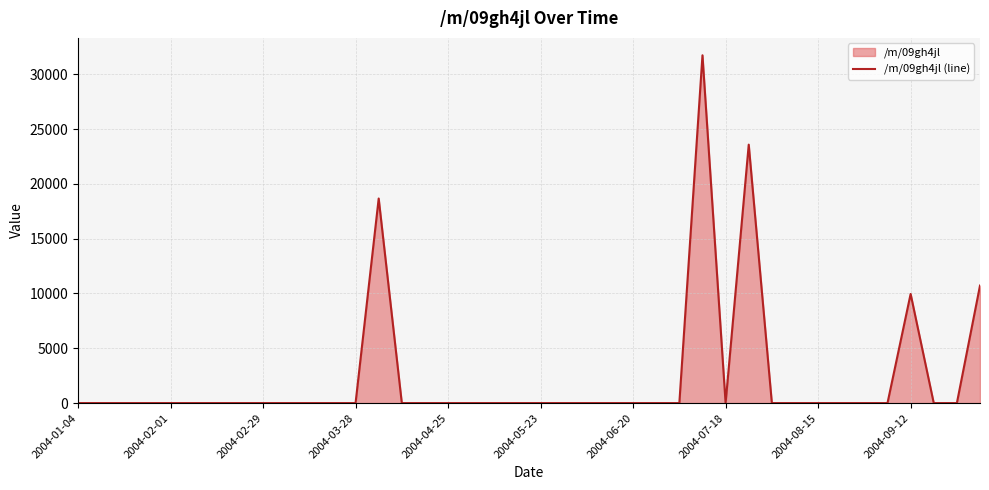

What is the difference between the maximum and minimum values?

31726.6